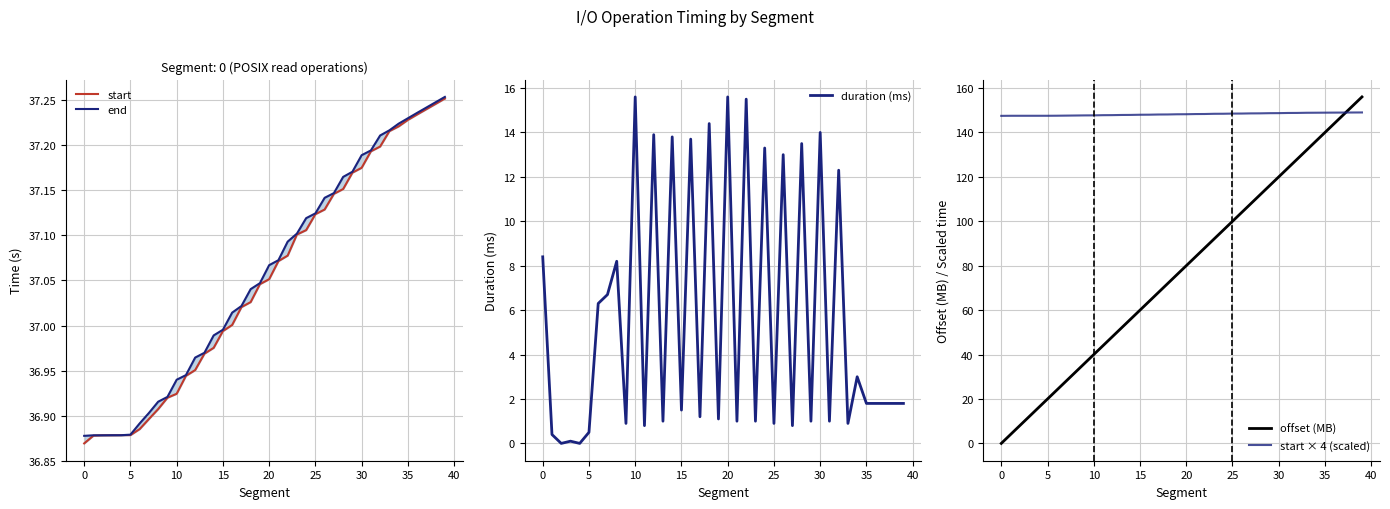

How many values in the end series exceed 37?

24